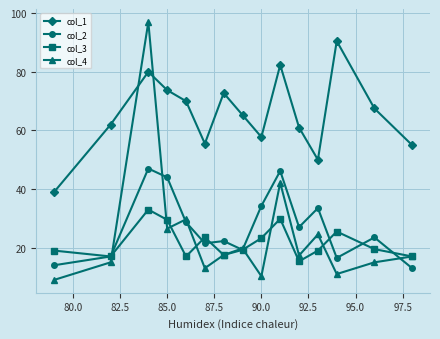

Which series has the largest total across all categories?

col_1